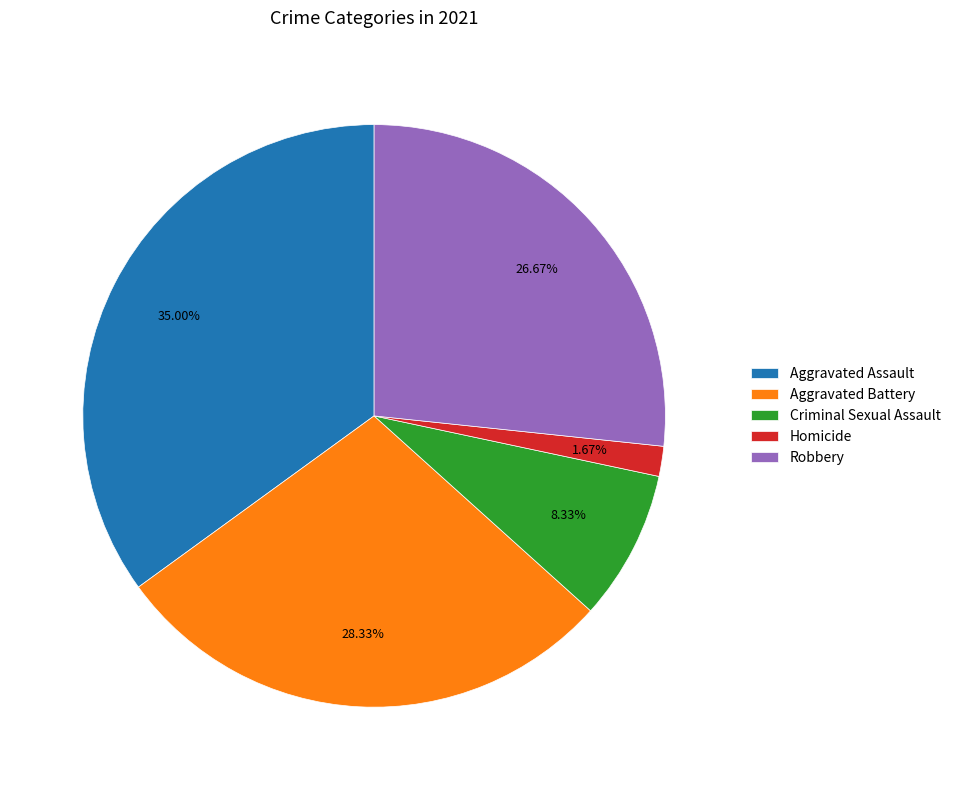

How much of the chart is everything except Aggravated Assault?

65.0%